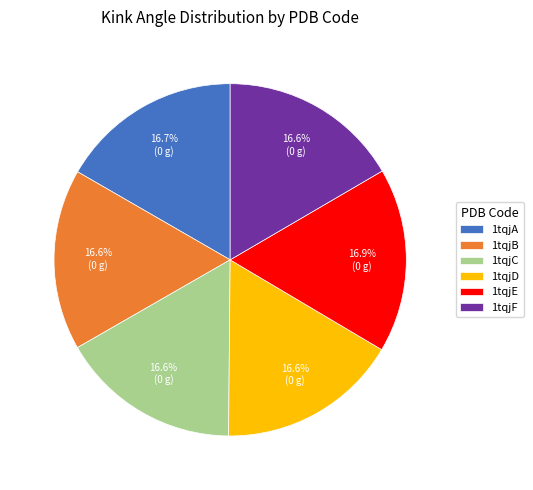

What percentage is NOT represented by 1tqjD?

83.4%